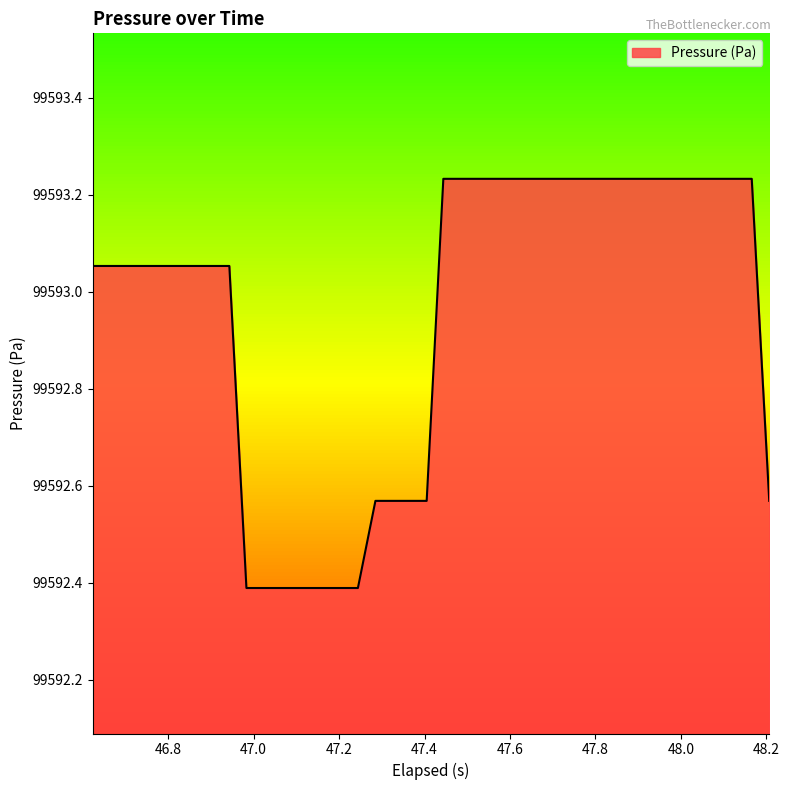

Count the number of categories in the chart.

40